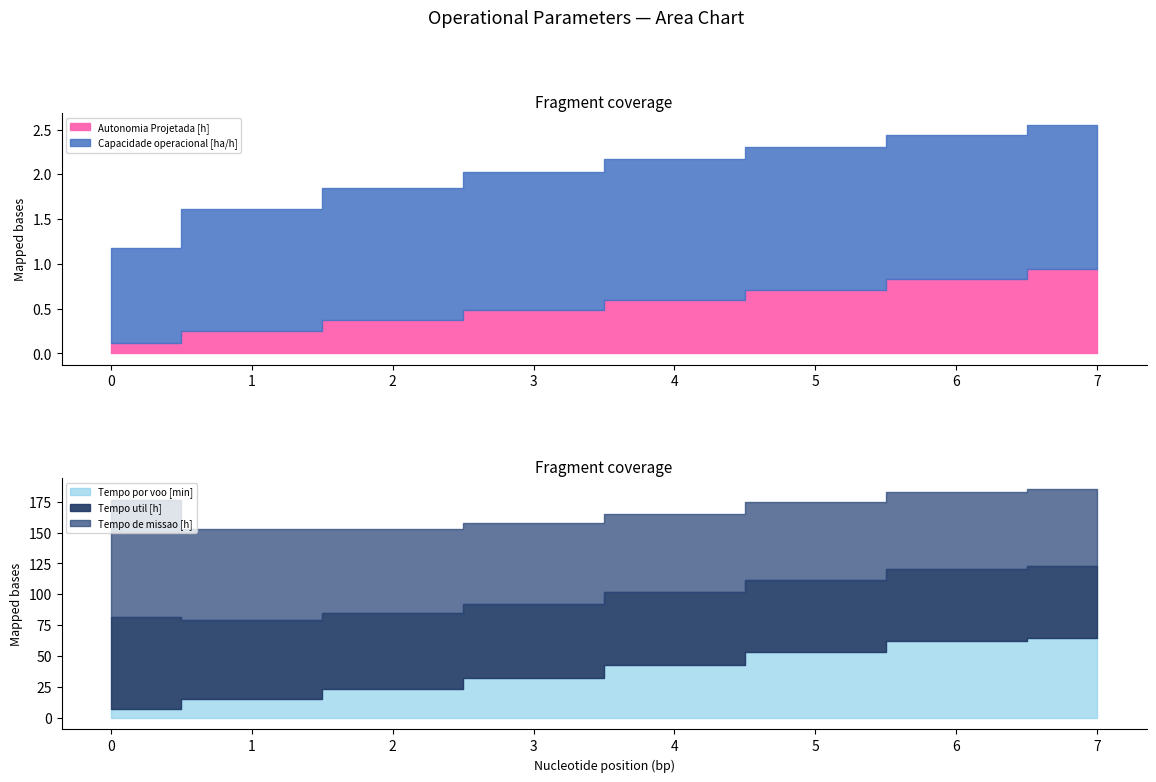

What is the difference between the highest and lowest values at 6?

61.6